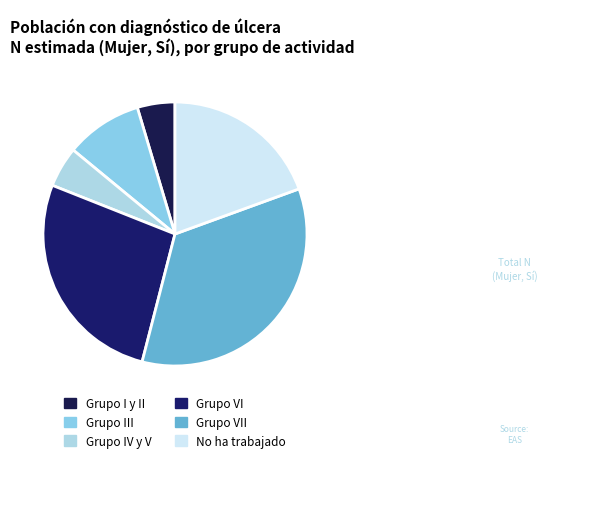

Count the number of slices in the pie.

6